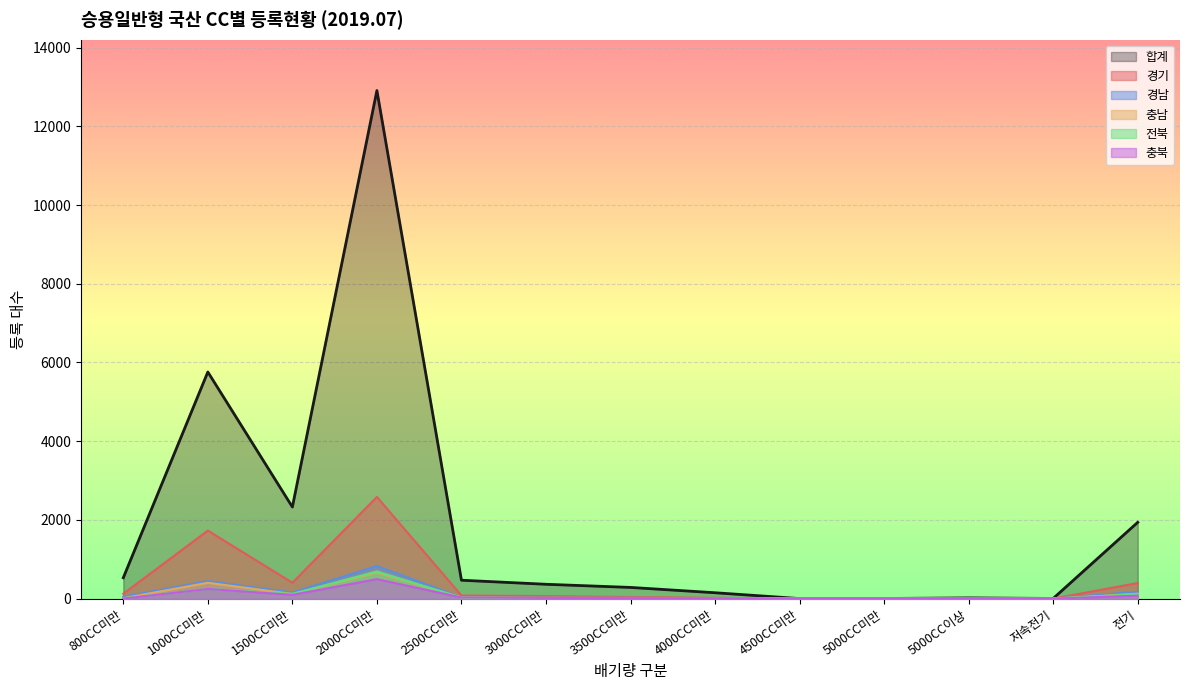

Does the chart display data point markers on the line(s)?

No